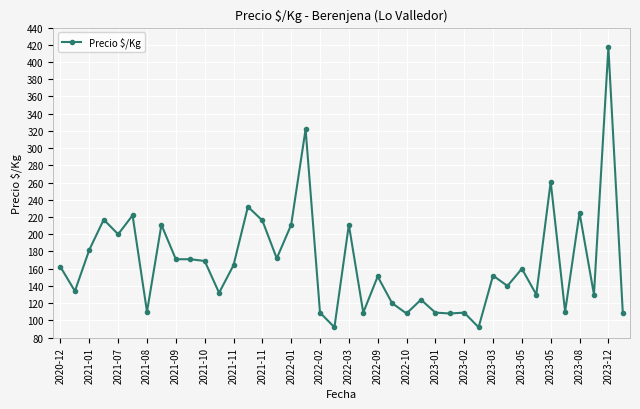

What is the maximum value shown in the chart?

417